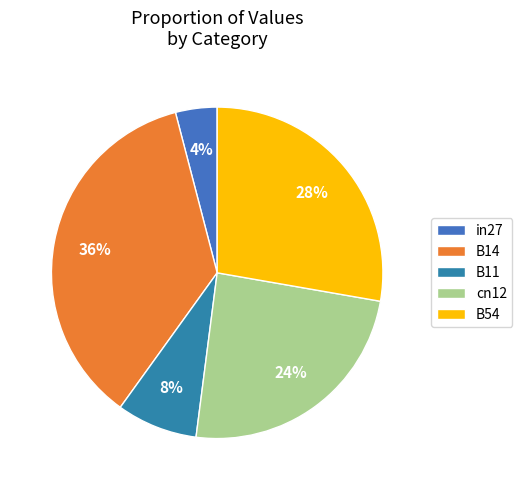

How many segments does this pie chart have?

5